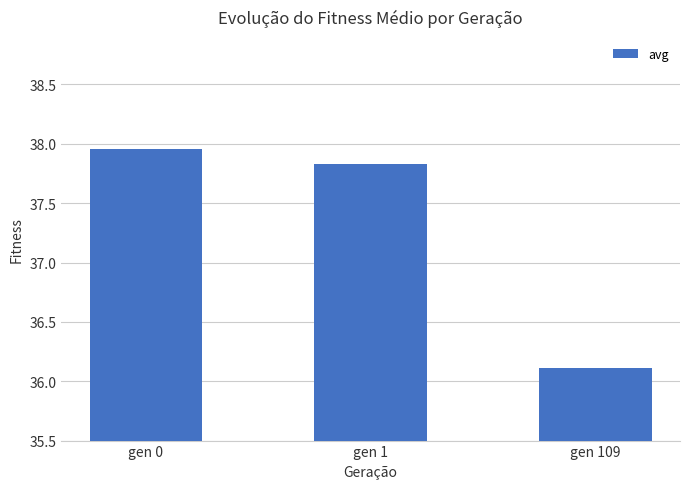

What is the change in value from gen 1 to gen 109?

-1.7